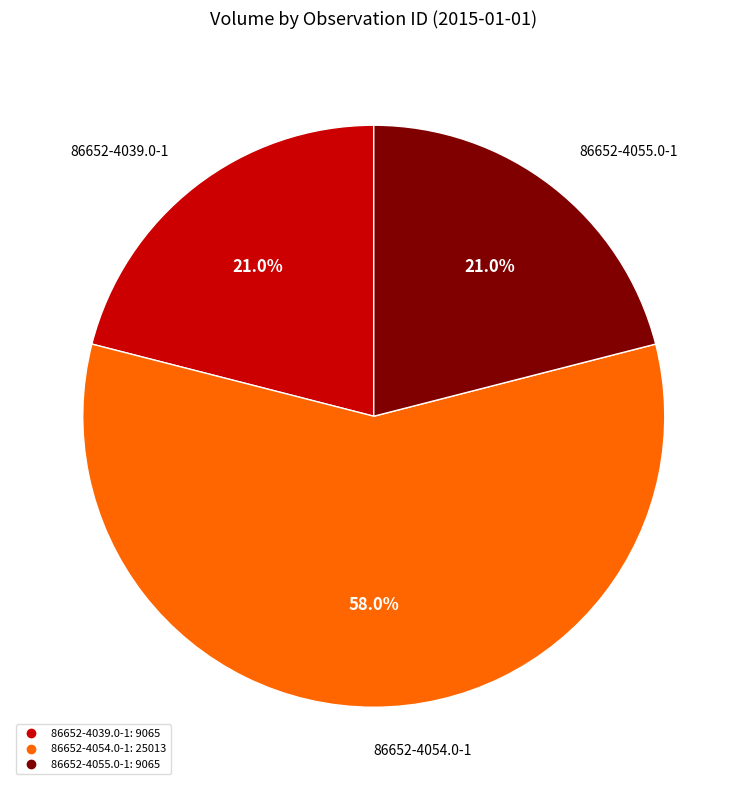

Between 86652-4039.0-1 and 86652-4054.0-1, which is larger?

86652-4054.0-1